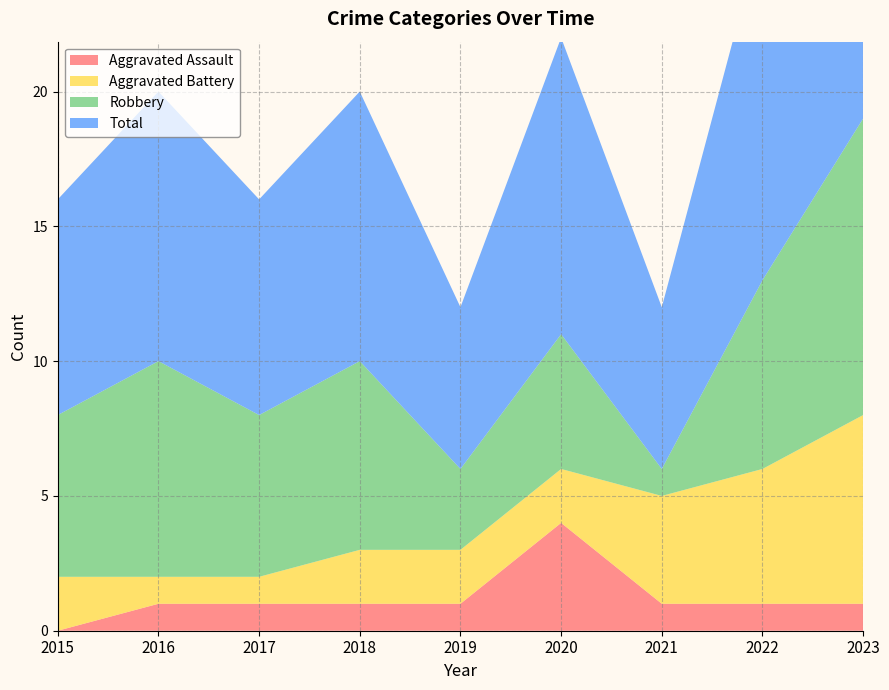

Reading left to right, list all the values displayed in this chart.

Aggravated Assault: 0	1	1	1	1	4	1	1	1
Aggravated Battery: 2	1	1	2	2	2	4	5	7
Robbery: 6	8	6	7	3	5	1	7	11
Total: 8	10	8	10	6	11	6	13	19